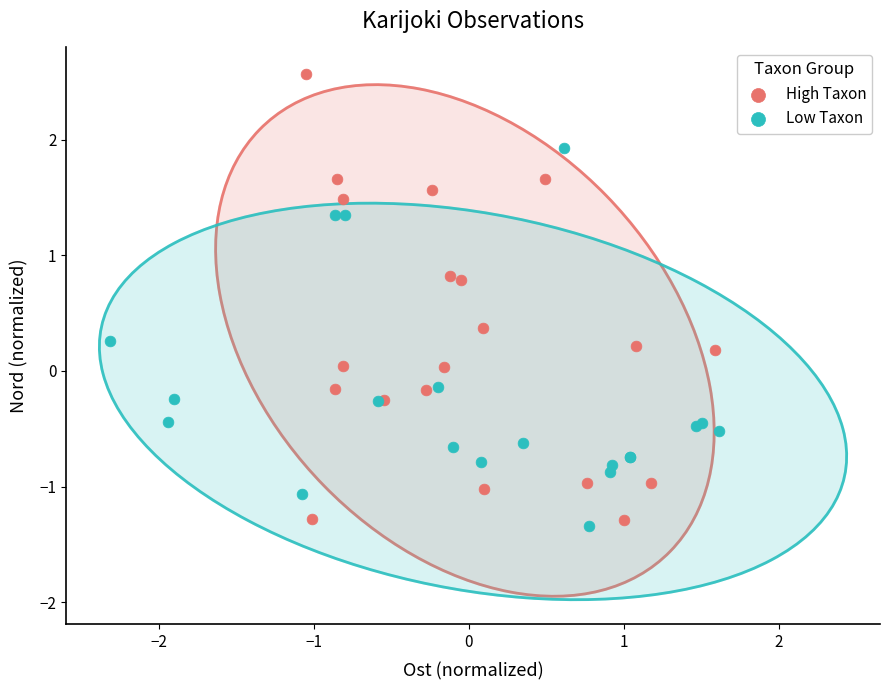

Which series reaches the minimum Y coordinate?

Low Taxon